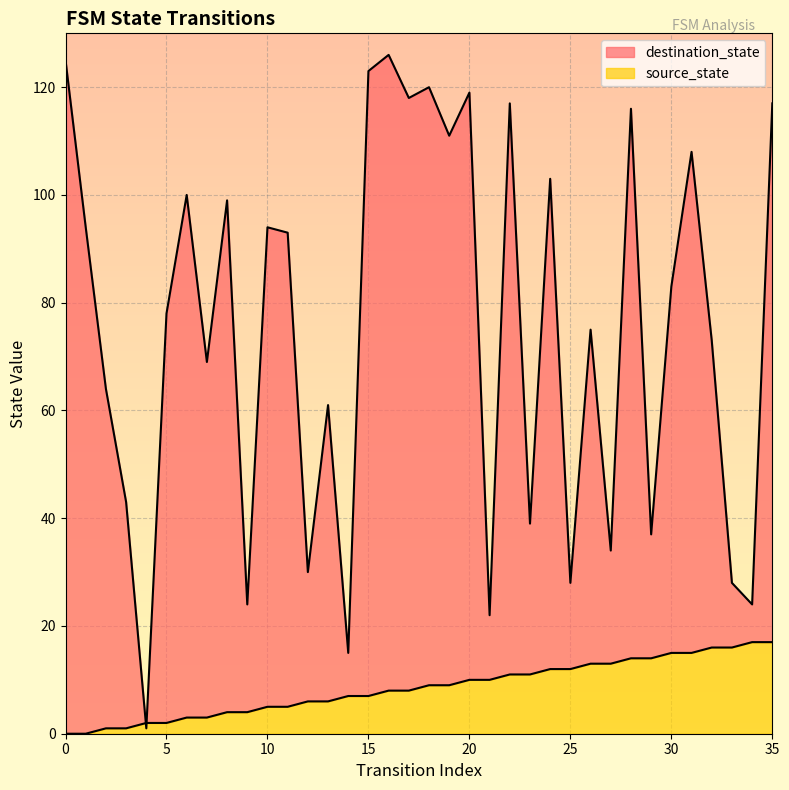

How many data points in source_state are above 9?

16